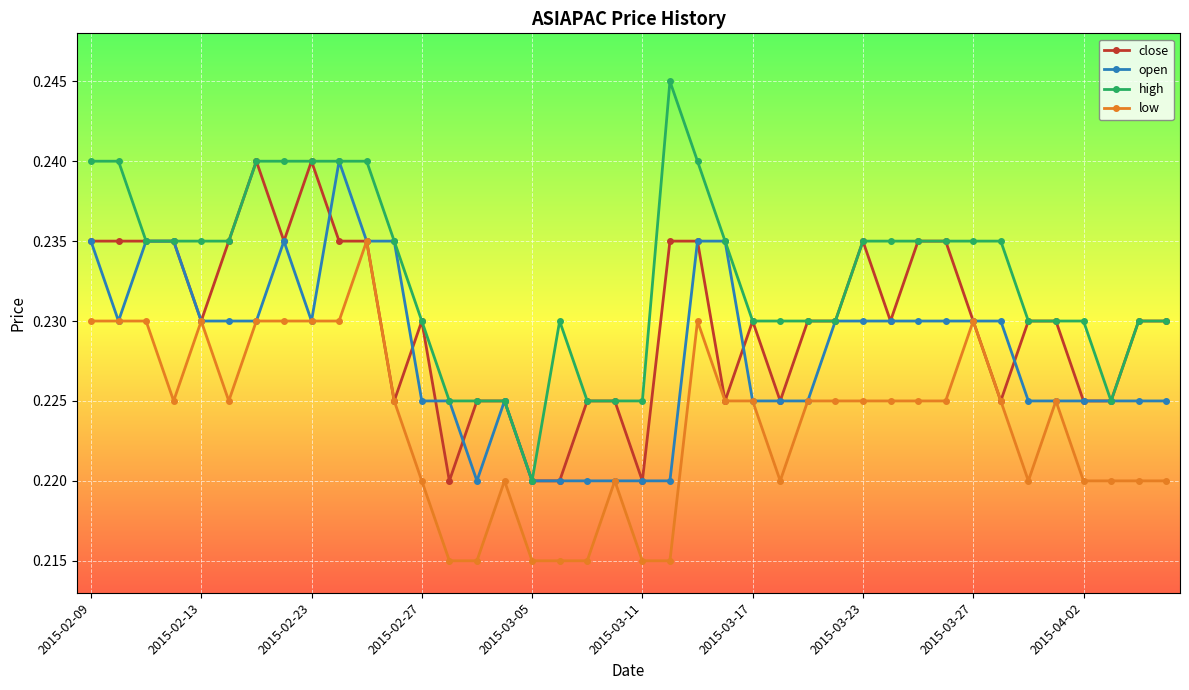

Which series has the widest spread of values?

high